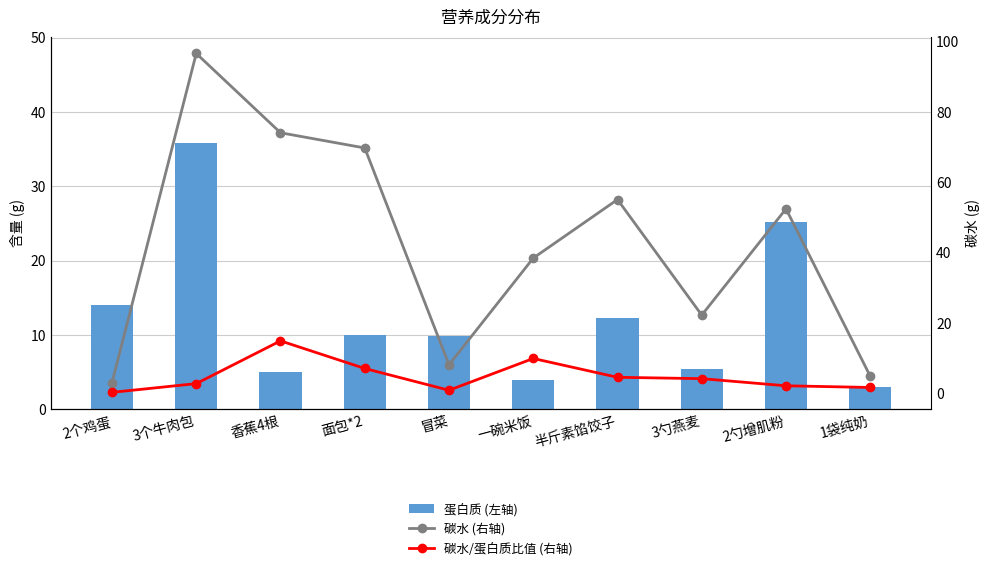

Rank the categories by 碳水/蛋白质比值 (右轴) value from highest to lowest.

香蕉4根, 一碗米饭, 面包*2, 半斤素馅饺子, 3勺燕麦, 3个牛肉包, 2勺增肌粉, 1袋纯奶, 冒菜, 2个鸡蛋